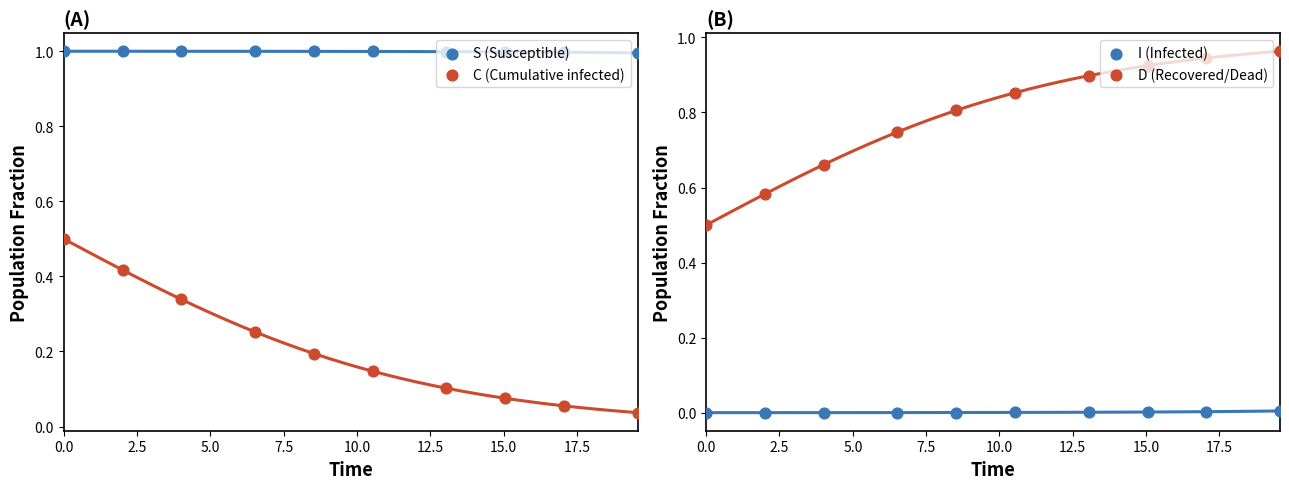

Is the value of D (Recovered/Dead) at 12.5 greater than the value of C (Cumulative infected) at 20.0?

Yes